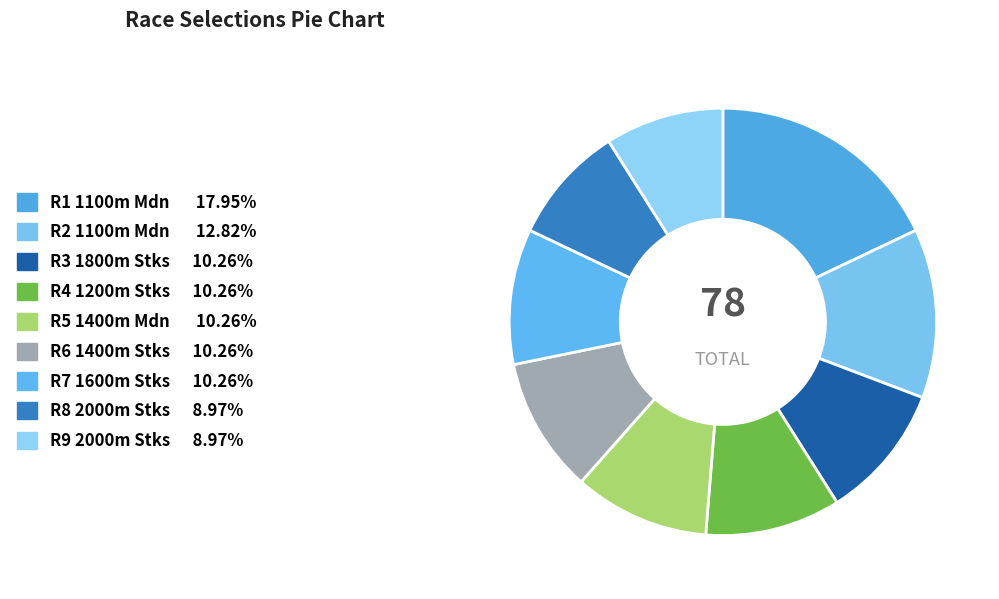

How many segments does this pie chart have?

9